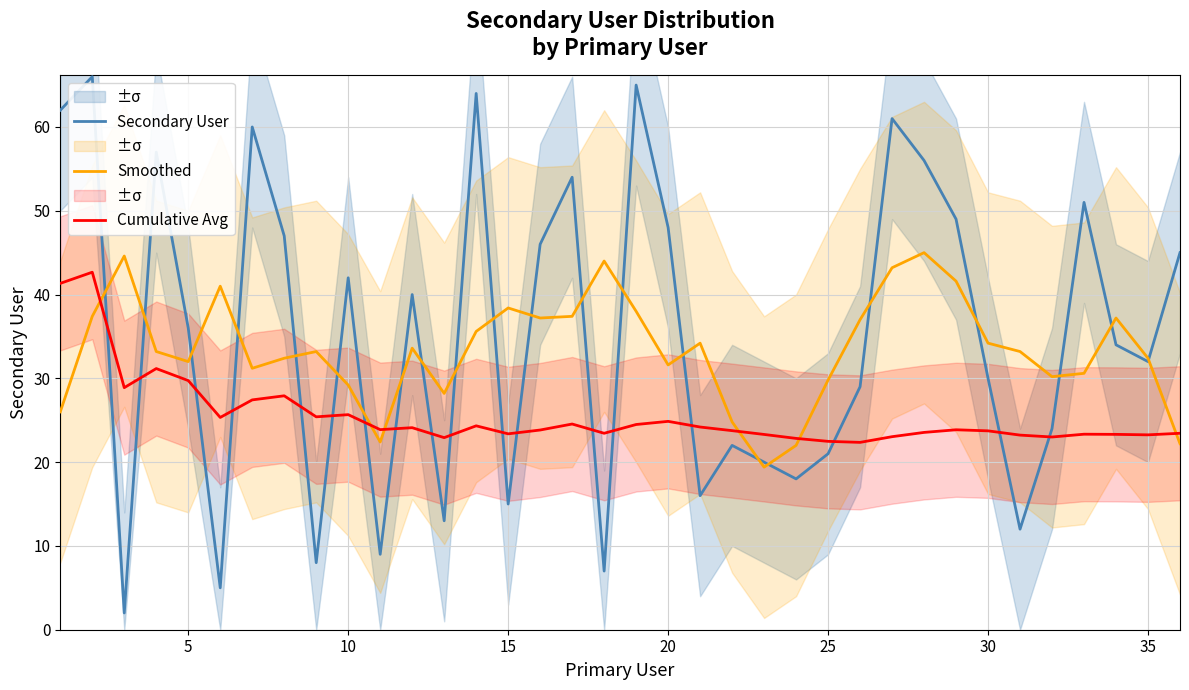

At how many categories does at least one series exceed 37?

23